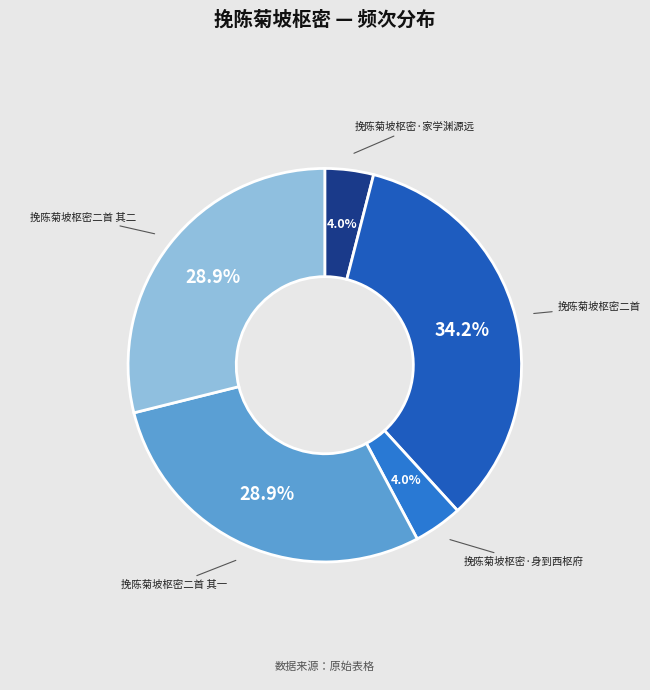

To the nearest percent, what portion does 挽陈菊坡枢密二首 其二 represent?

29%